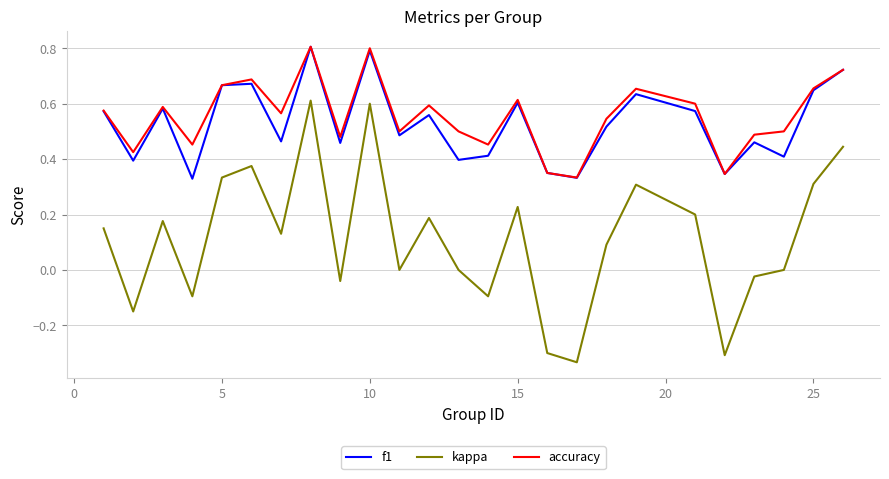

Which series has the widest spread of values?

kappa